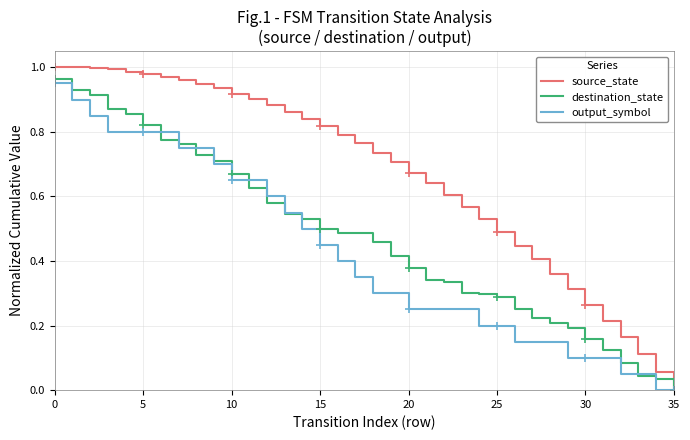

Which series has the largest total across all categories?

source_state